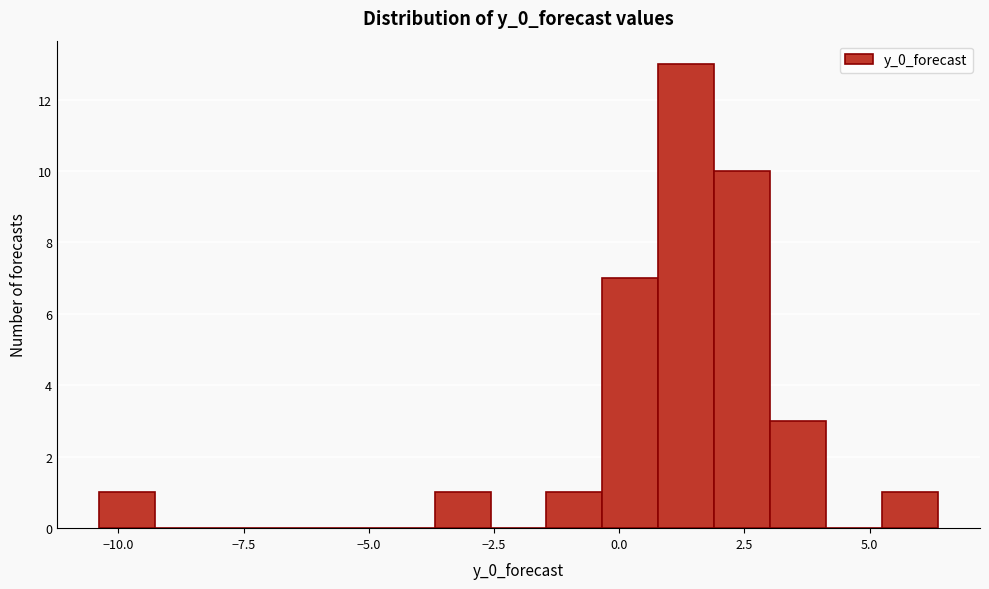

Around what value on the x-axis is the tallest bar? Give the approximate position of its centre, as read against the axis.

1.5